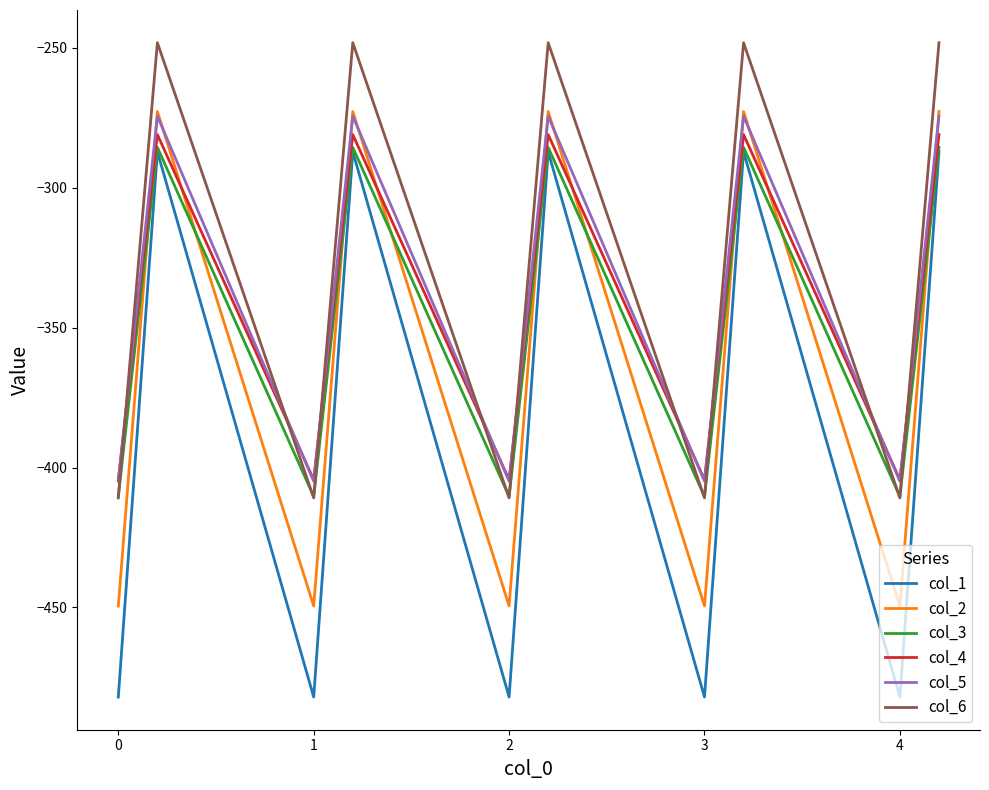

Which series has the widest spread of values?

col_1